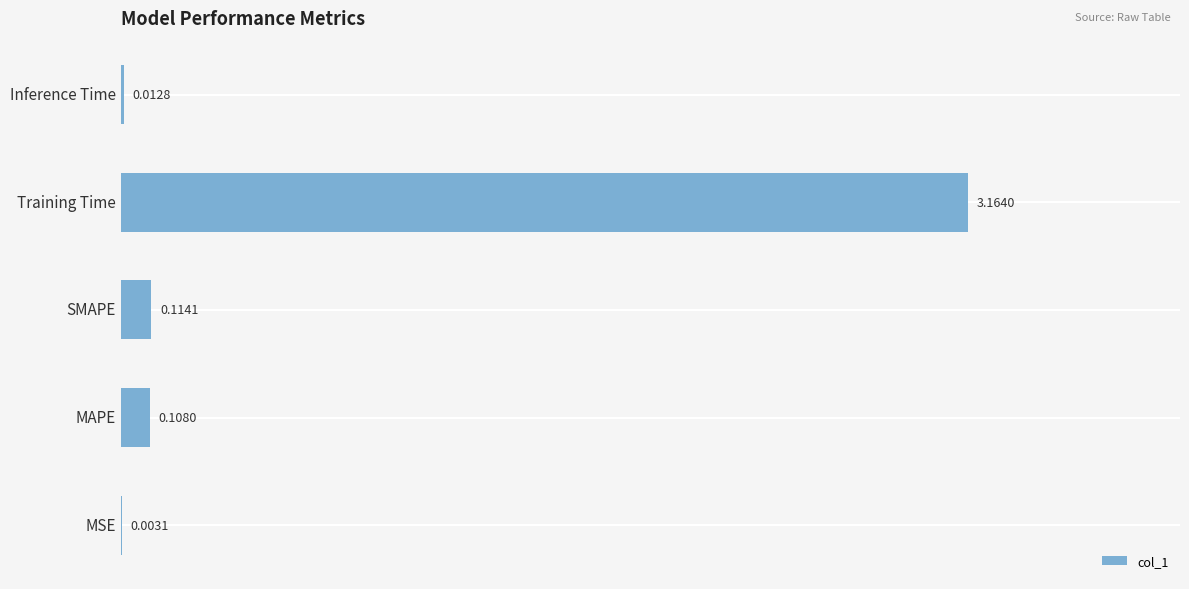

What is the sum of all values?

3.4